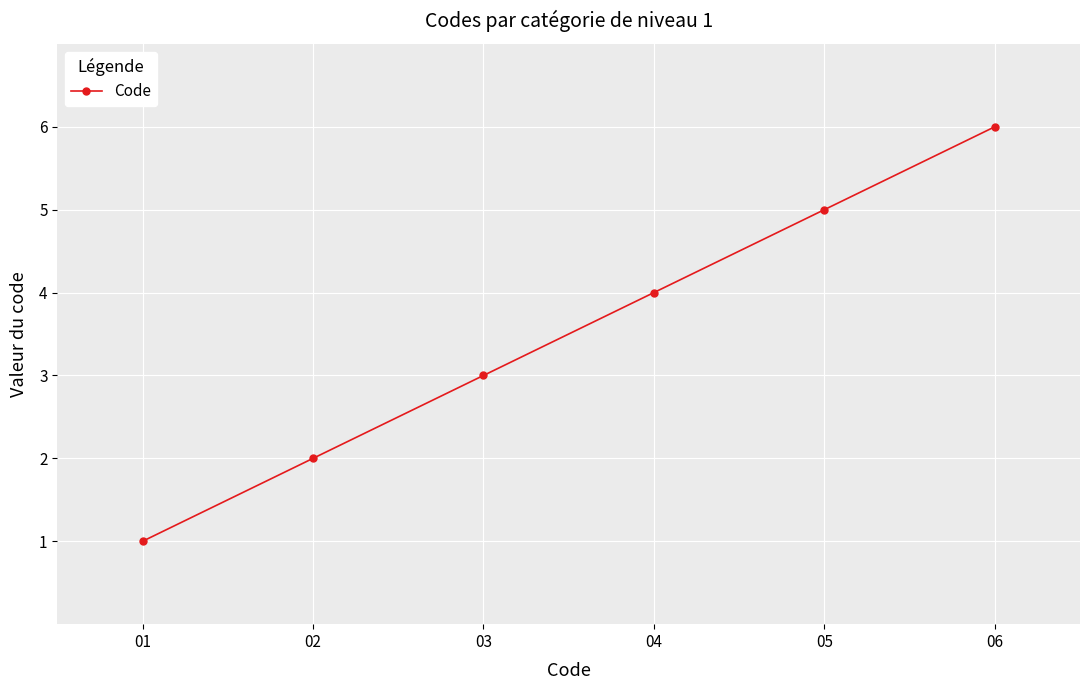

What is the greatest value displayed?

6